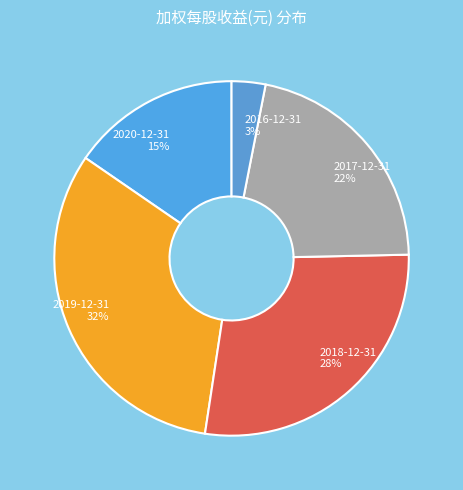

Do 2017-12-31 and 2019-12-31 together represent more than half of the pie?

Yes